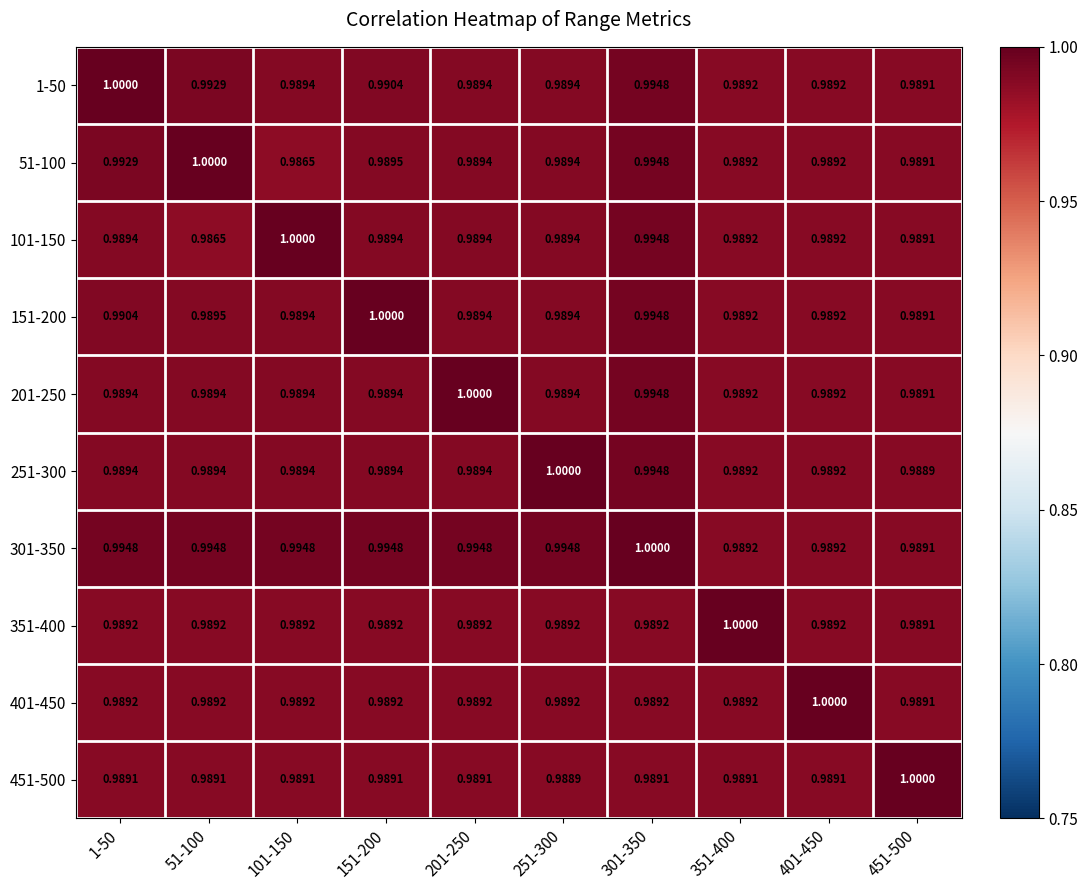

List the series in order of their peak value, highest first.

1-50, 51-100, 101-150, 151-200, 201-250, 251-300, 301-350, 351-400, 401-450, 451-500